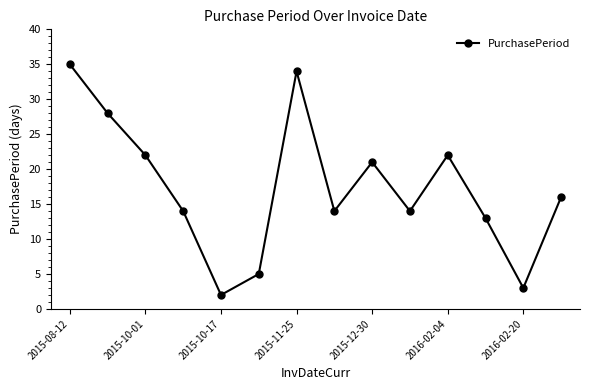

What is the difference between the maximum and minimum values?

33